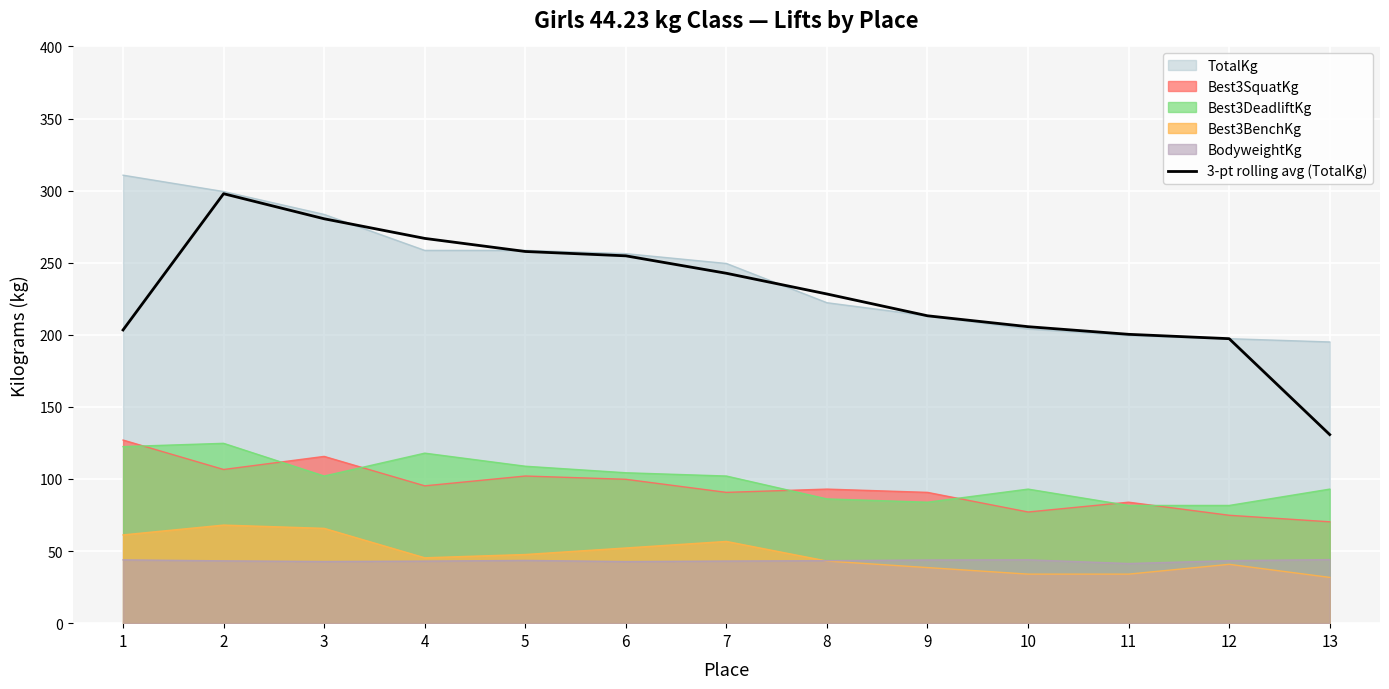

How many values are below 228?

6